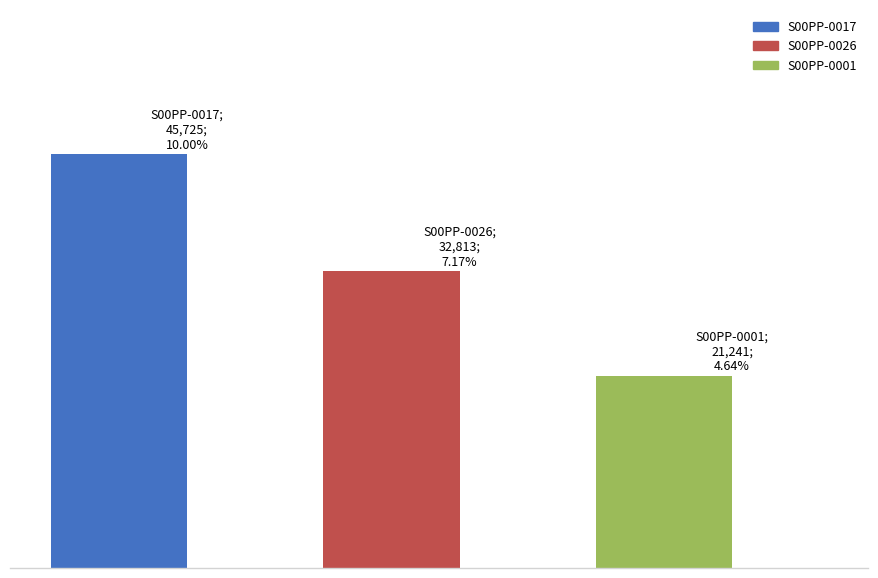

At which category does the chart reach its peak across all series?

S00PP-0017